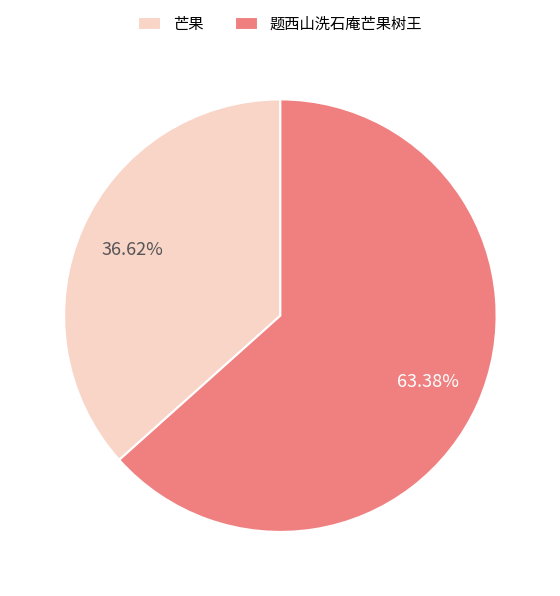

What percentage is the 芒果 slice, to the nearest percent?

37%